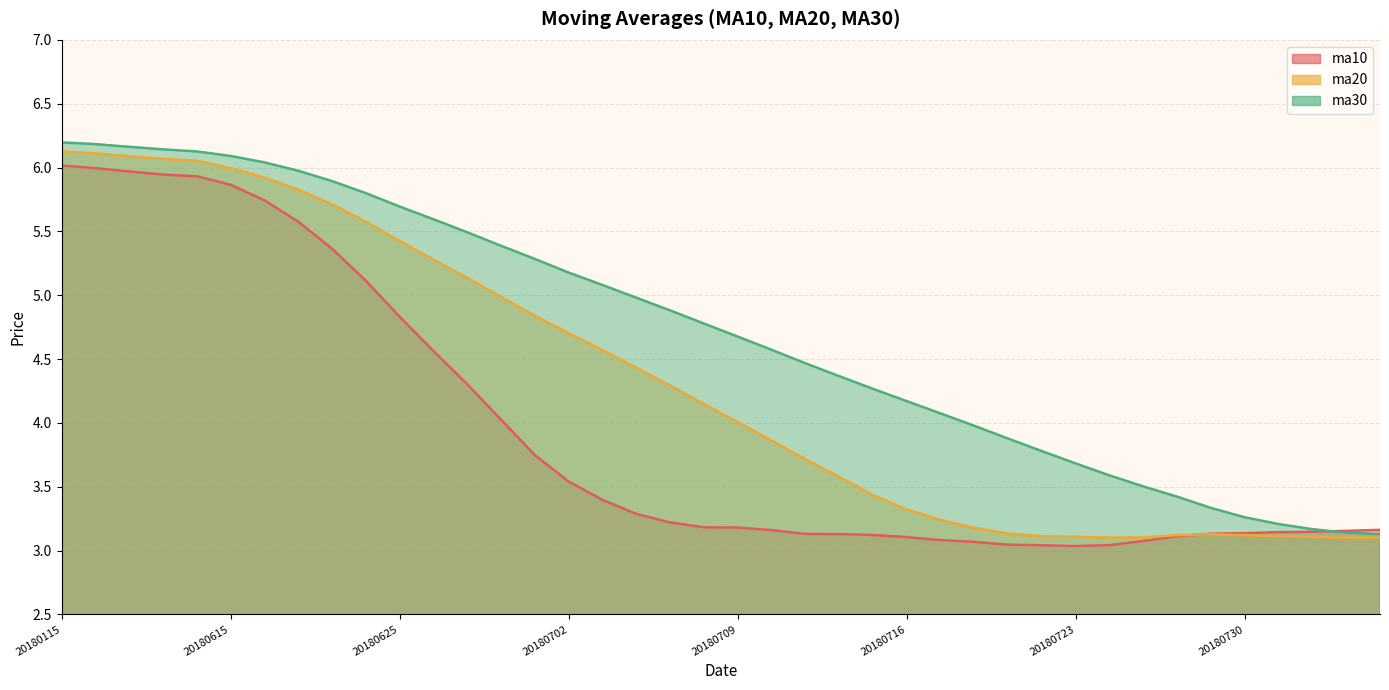

Where is the first local maximum for ma20?

20180727